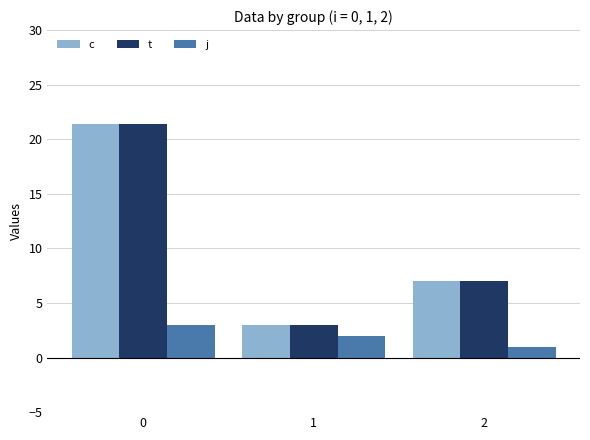

What is the difference between the maximum and minimum values in the t series?

18.4